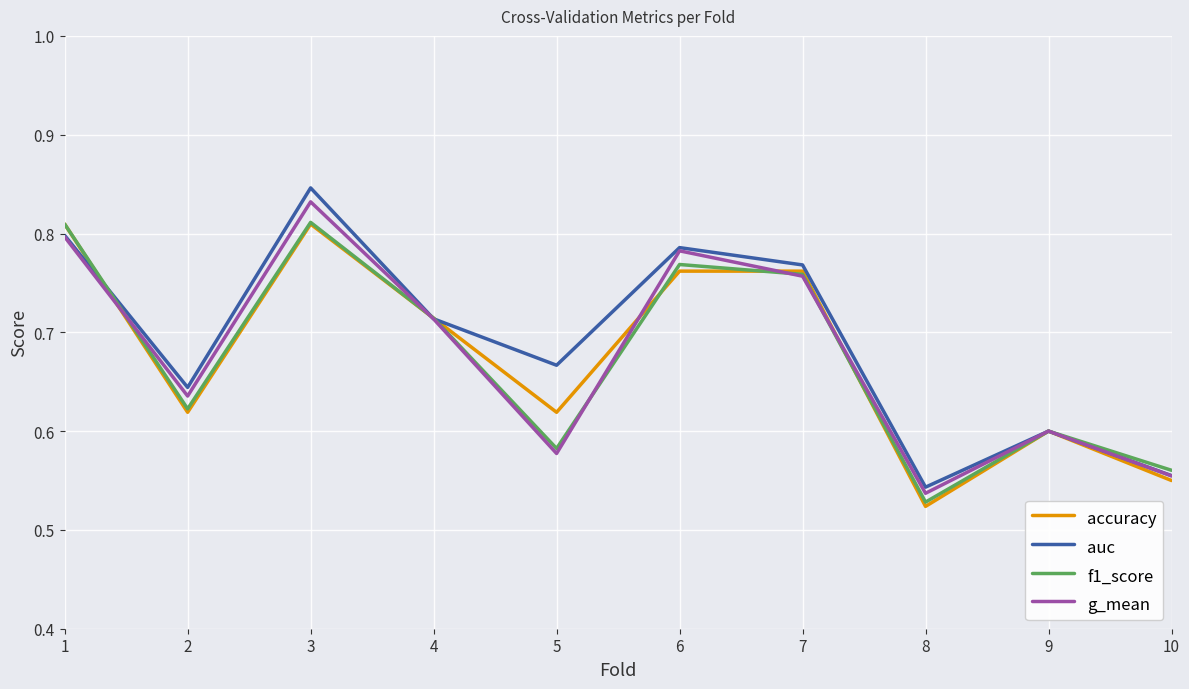

How many auc values are between 0 and 1?

10